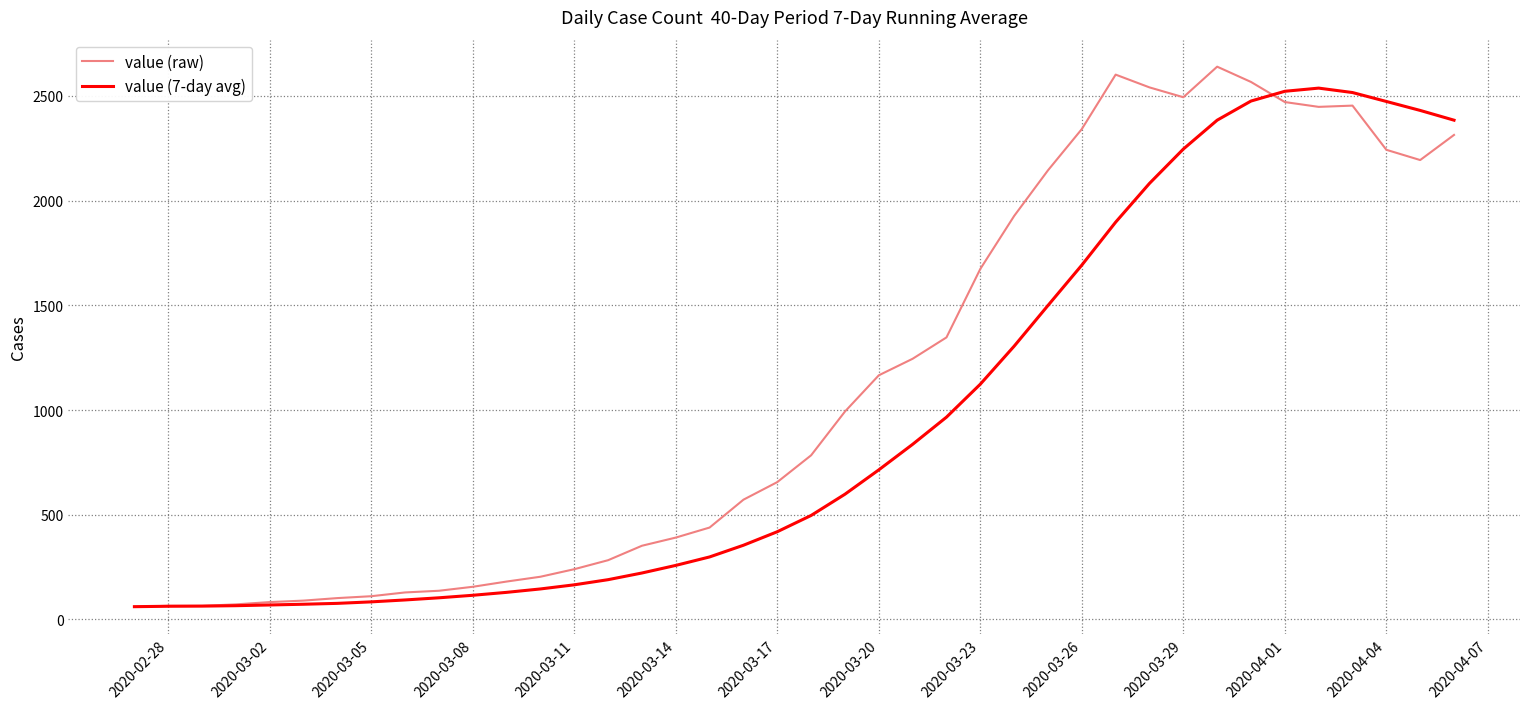

Which series has the widest spread of values?

value (raw)